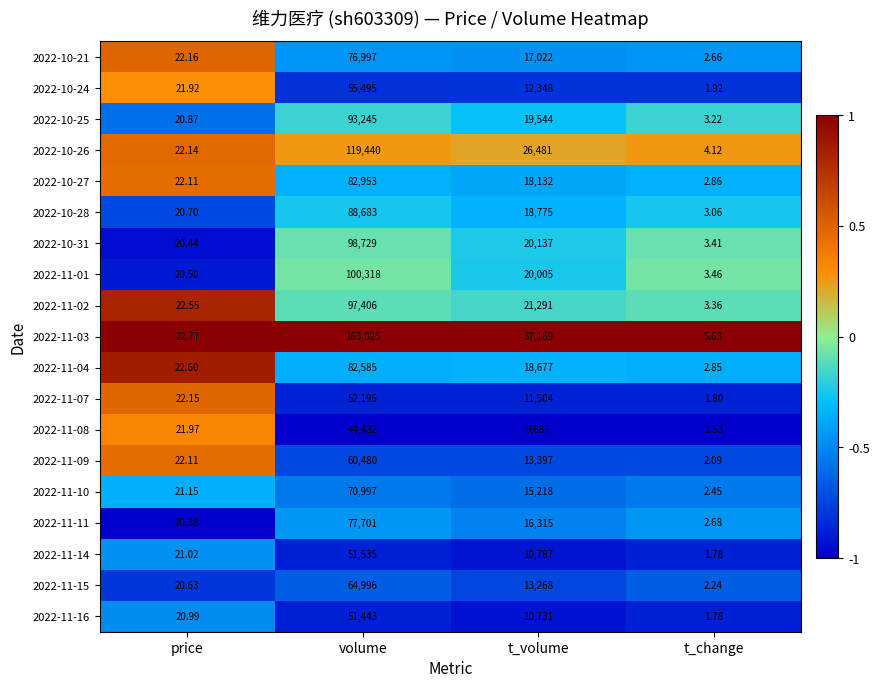

Which label corresponds to the largest value in the chart?

volume